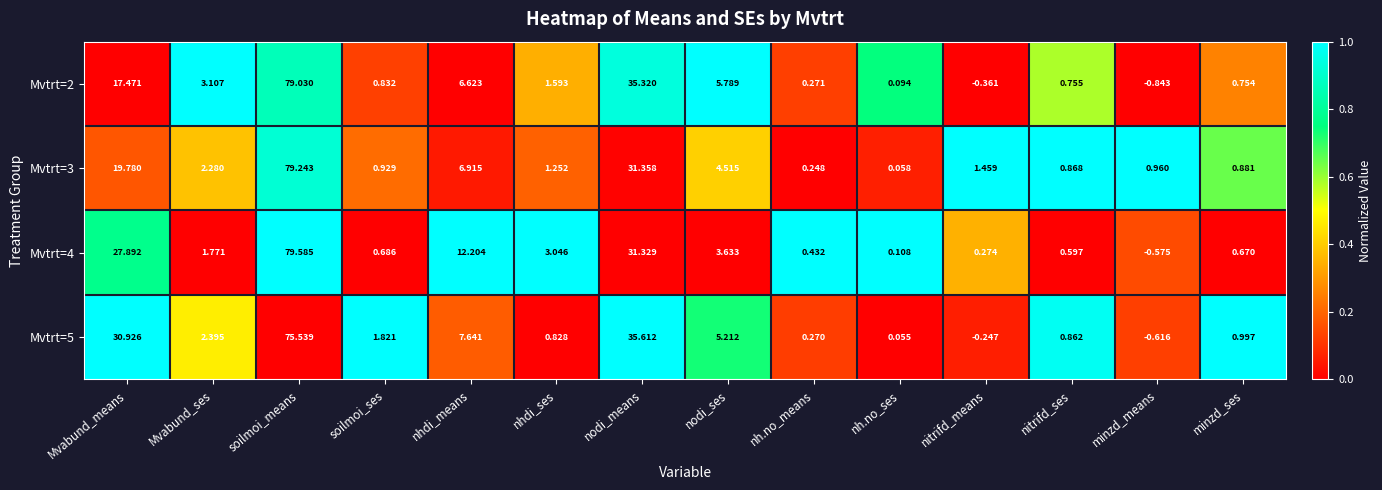

Is the value of Mvtrt=4 at Mvabund_means greater than the value of Mvtrt=5 at nitrifd_ses?

Yes